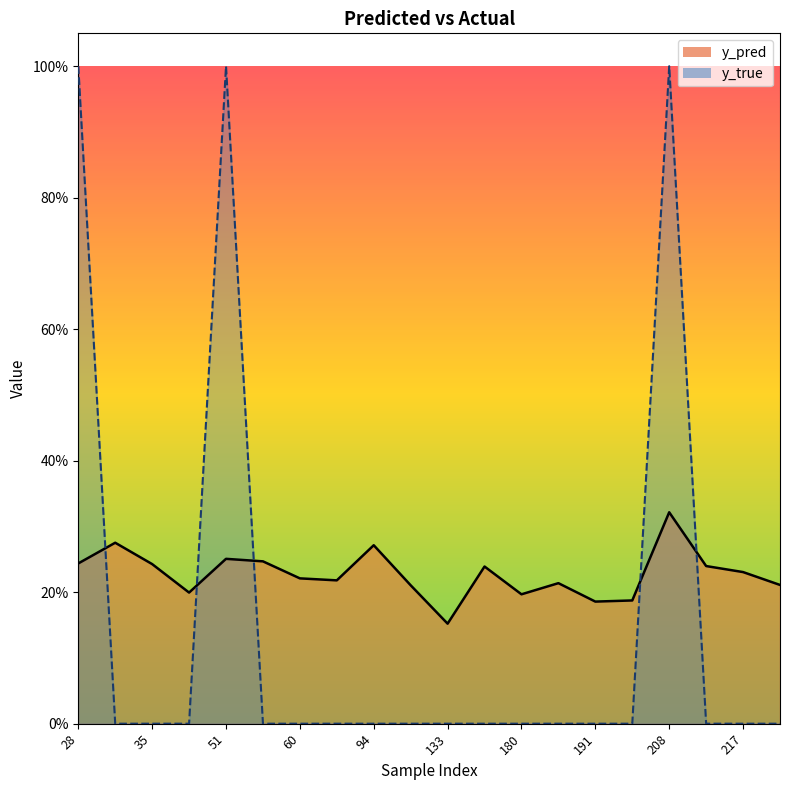

Reading left to right, what are all the values shown in this chart?

y_pred: 0.2	0.3	0.2	0.2	0.3	0.2	0.2	0.2	0.3	0.2	0.2	0.2	0.2	0.2	0.2	0.2	0.3	0.2	0.2	0.2
y_true: 1.0	0.0	0.0	0.0	1.0	0.0	0.0	0.0	0.0	0.0	0.0	0.0	0.0	0.0	0.0	0.0	1.0	0.0	0.0	0.0